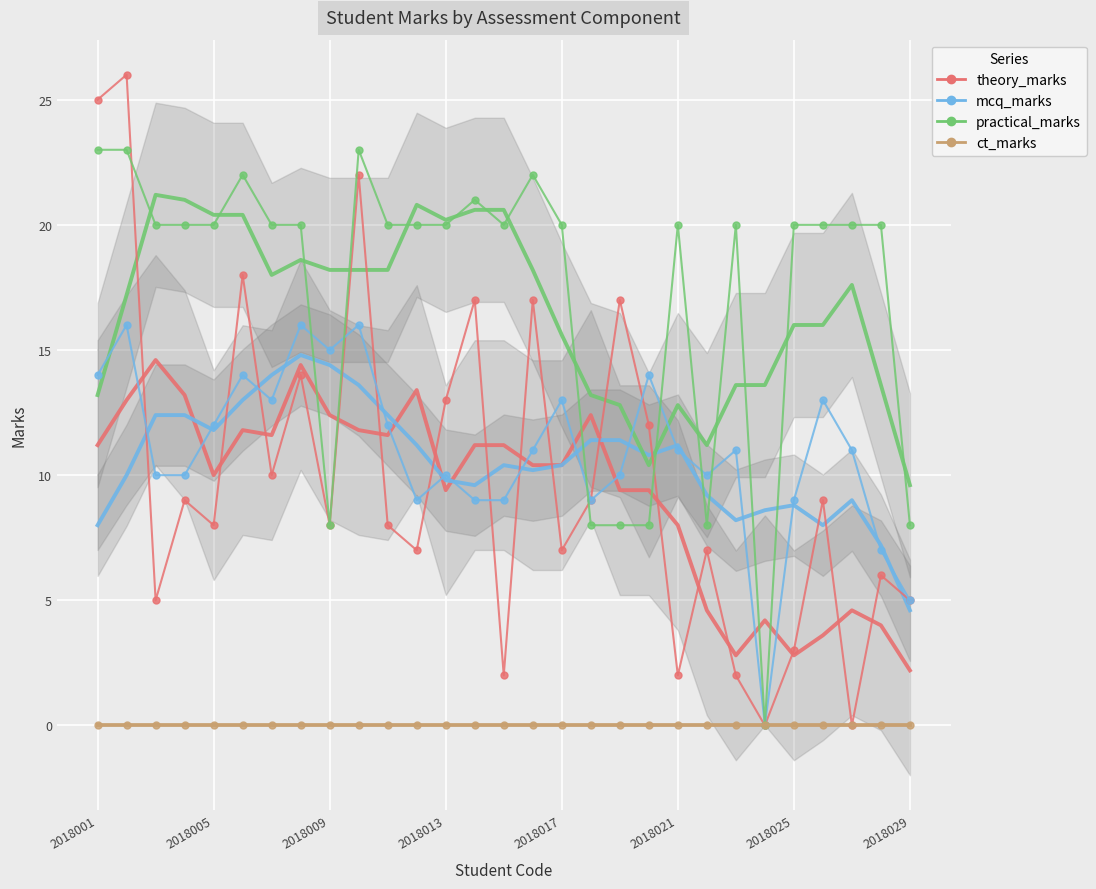

Where does the mcq_marks series first go above 11?

2018001